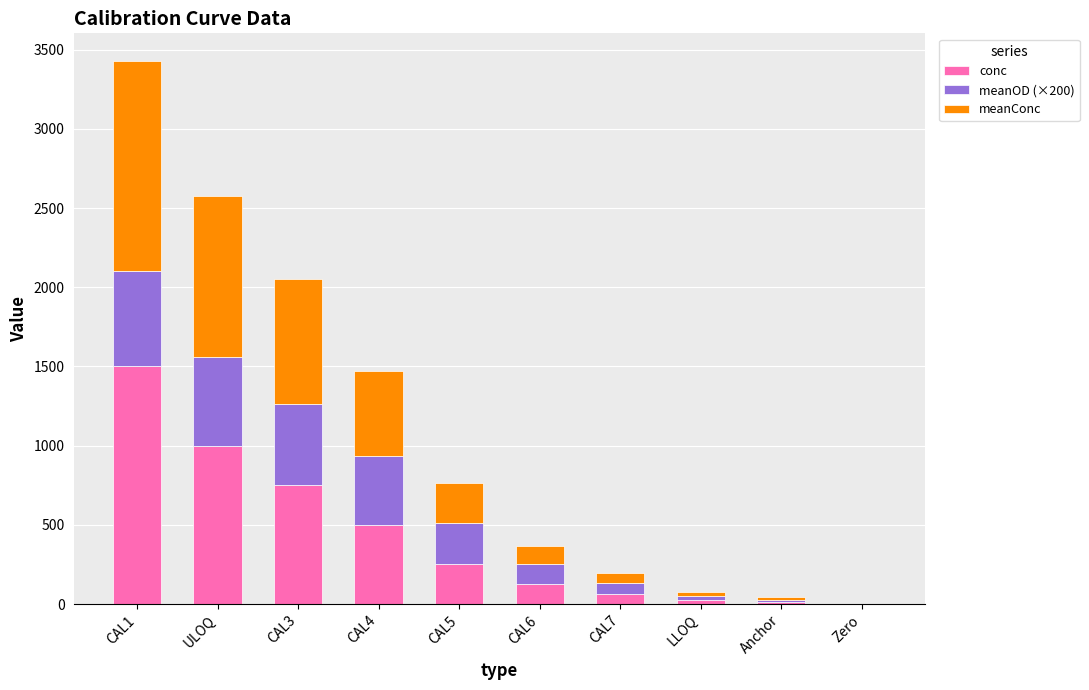

What is the sum of all conc values?

4225.0